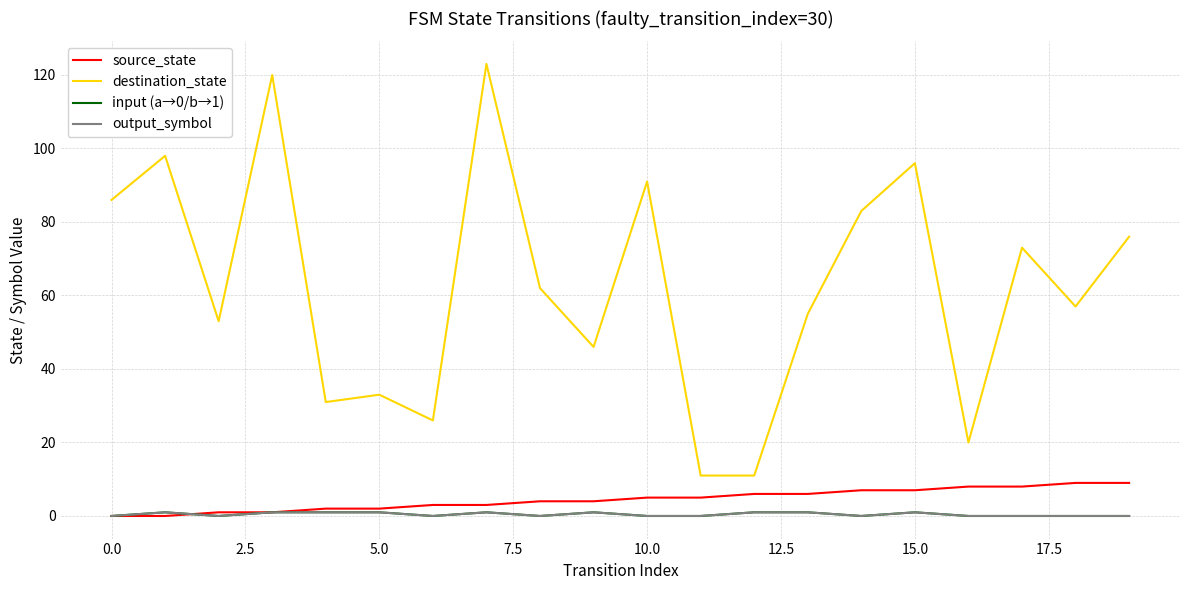

What is the sum of all source_state values?

90